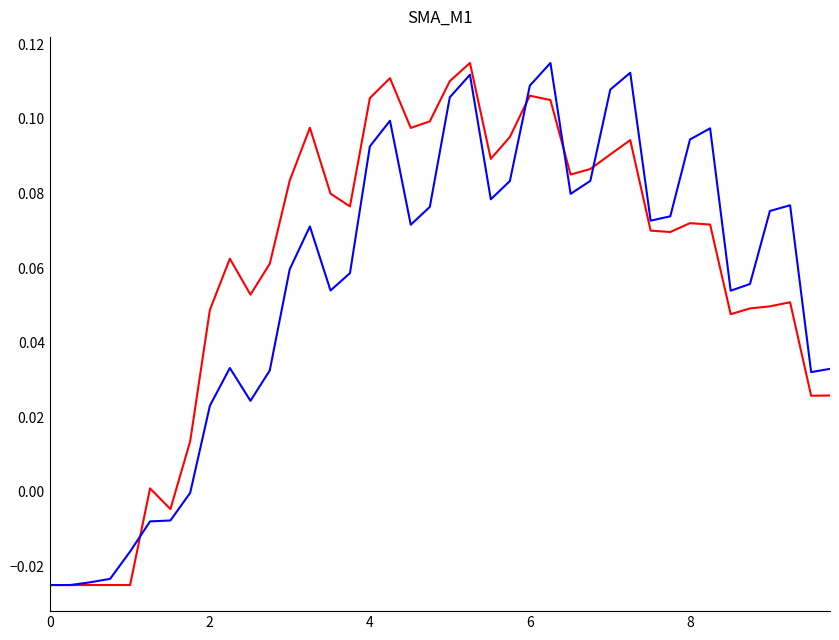

How many lines are shown in the chart?

2